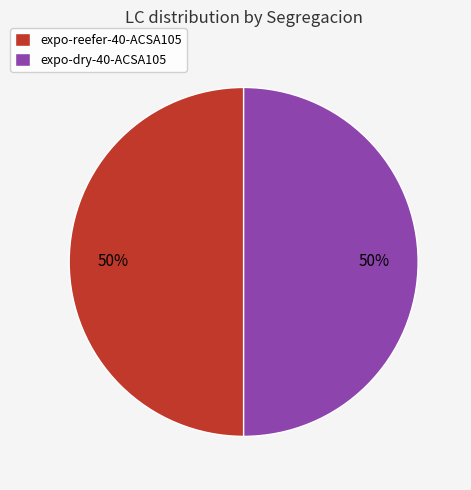

To the nearest percent, what percentage of the pie is expo-reefer-40-ACSA105?

50%